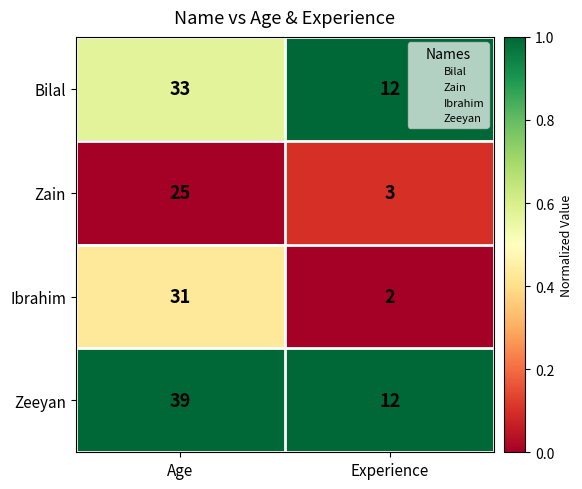

Reading right to left, transcribe all the data shown in this chart.

Bilal: 12	33
Zain: 3	25
Ibrahim: 2	31
Zeeyan: 12	39